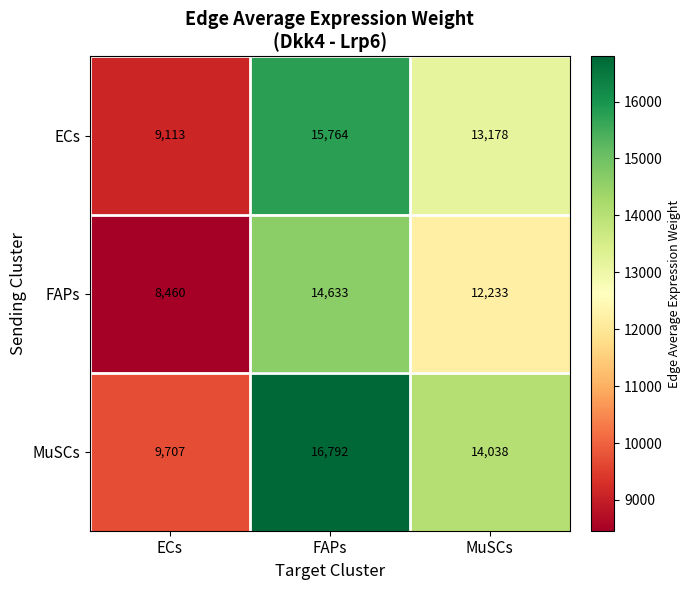

At which label does FAPs first exceed 12233?

FAPs